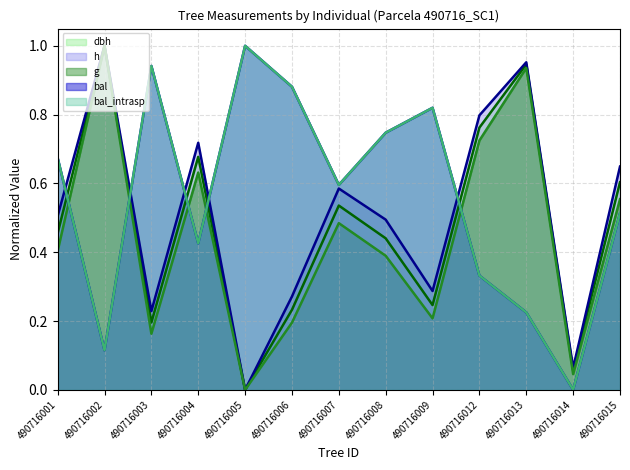

True or false: dbh has a value of 1.0 at 490716002.

True